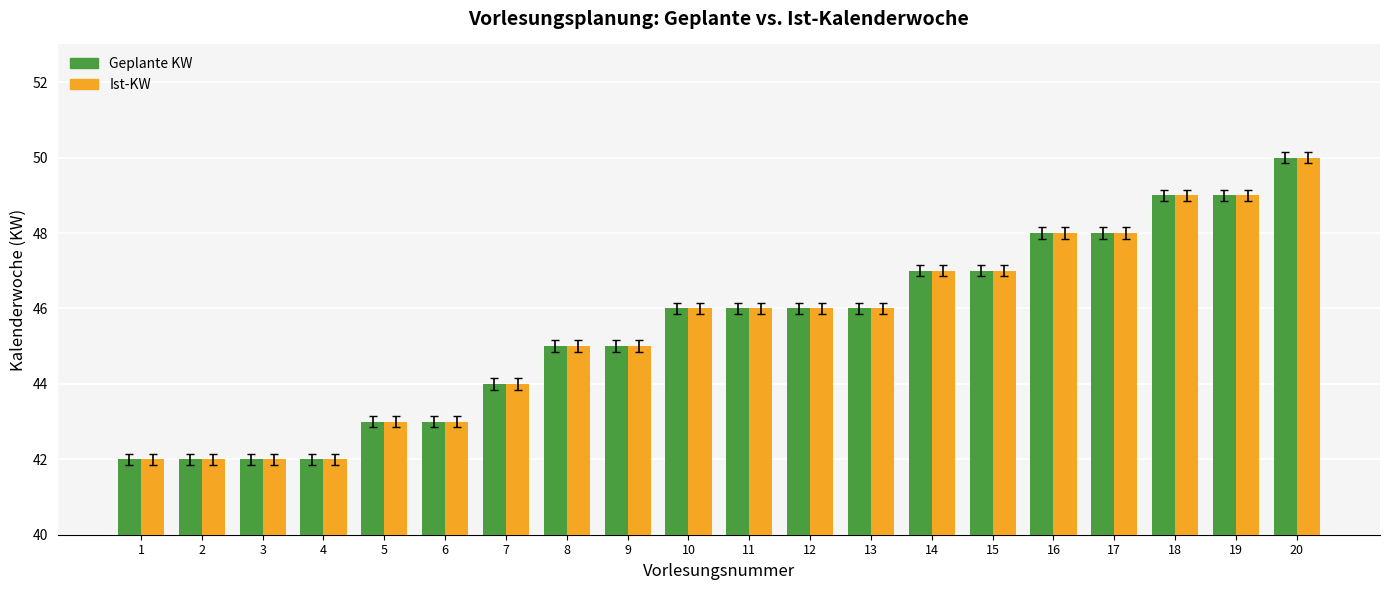

What are all the series names shown in the legend?

Geplante KW, Ist-KW